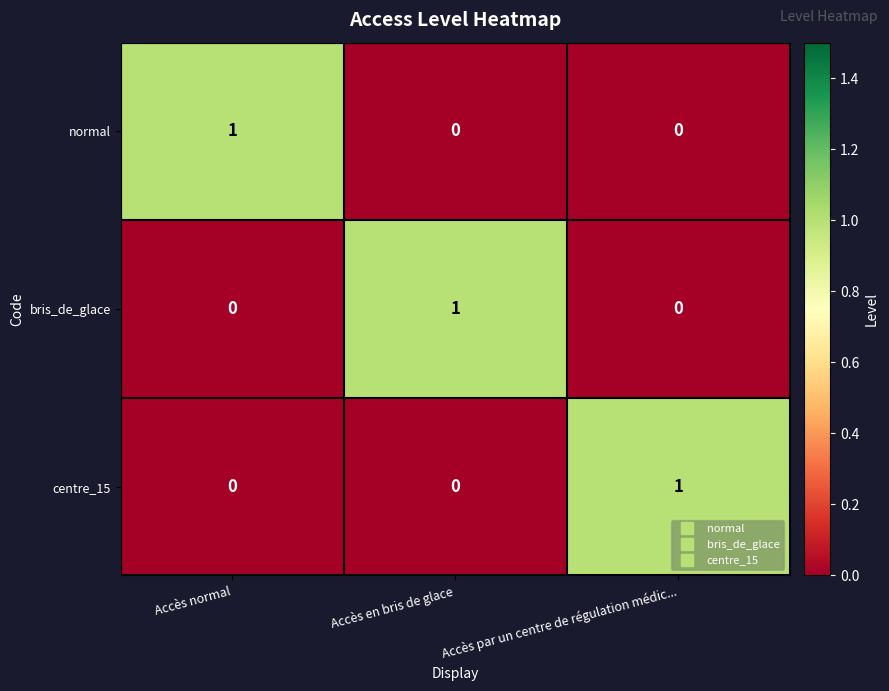

What is the total value across all series at Accès par un centre de régulation médic...?

1